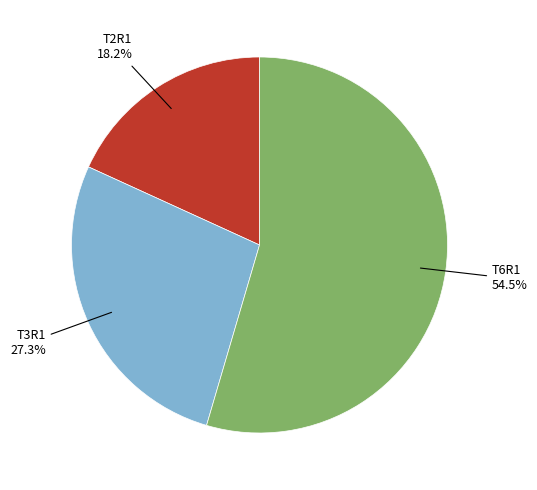

Is there any slice that represents more than half of the pie?

Yes